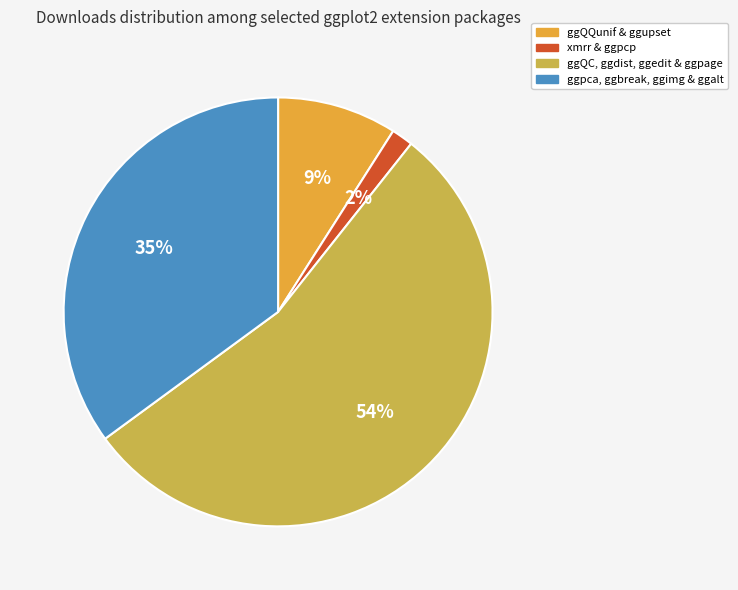

How many segments does this pie chart have?

4